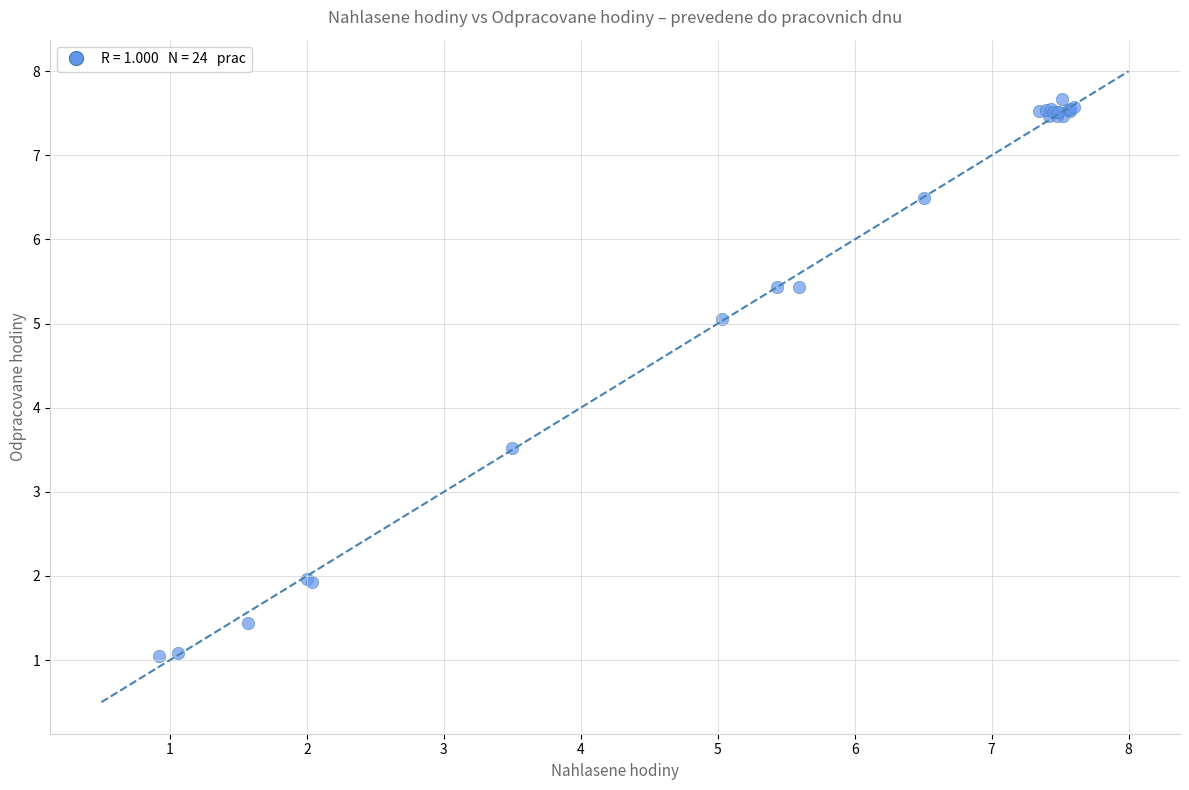

What Y value in the scatter plot is closest to 4?

3.5